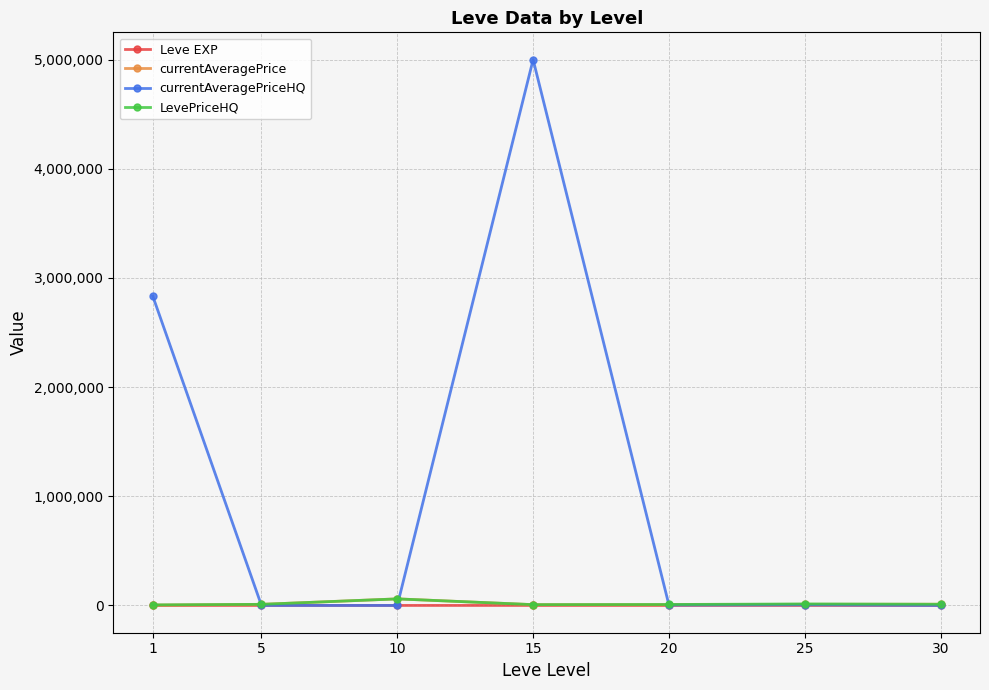

At which label does Leve EXP first exceed 22?

15